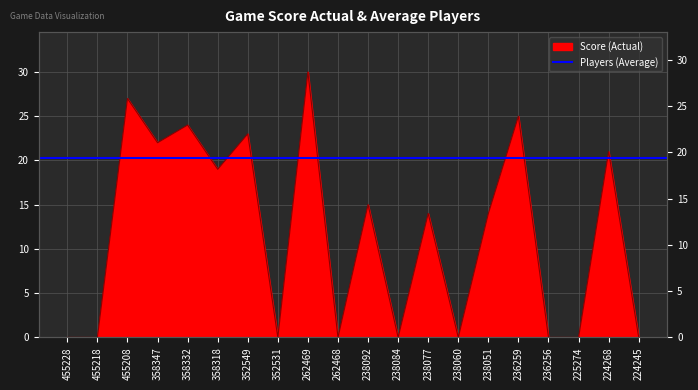

Rank the categories by value from highest to lowest.

262469, 455208, 236259, 358332, 352549, 358347, 224268, 358318, 238092, 238077, 238051, 455228, 455218, 352531, 262468, 238084, 238060, 236256, 225274, 224245